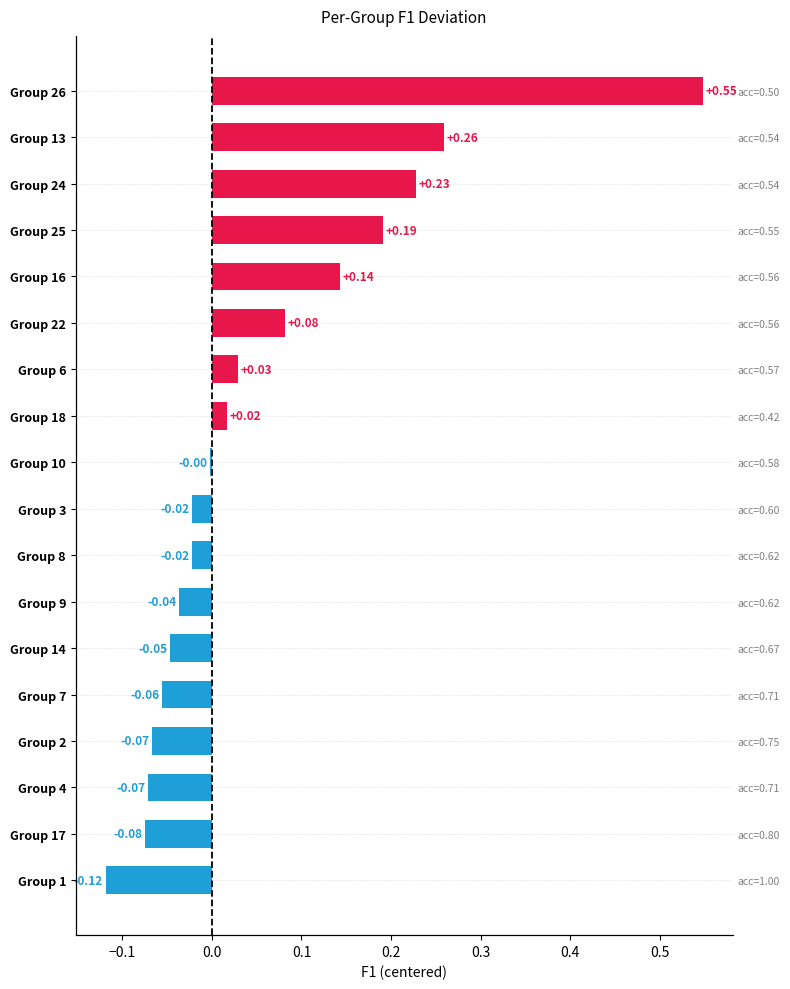

How many data points are less than 0?

10